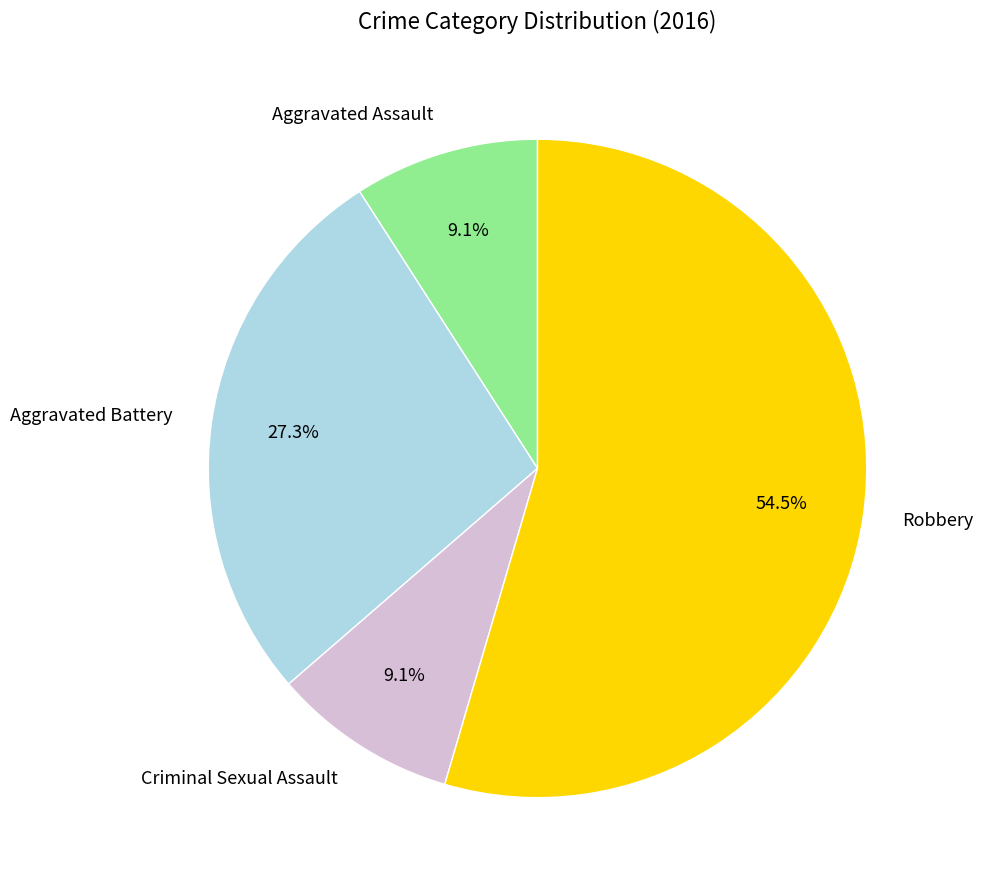

To the nearest percent, what is the average slice percentage?

25%